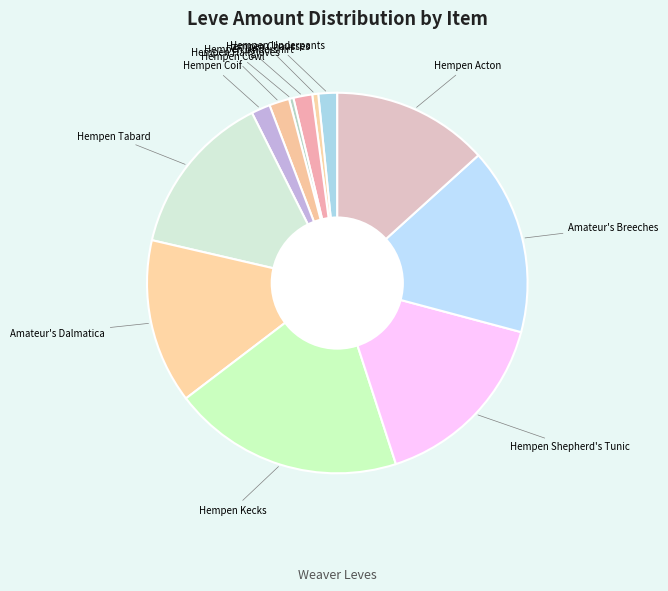

How many slices are in this pie chart?

12